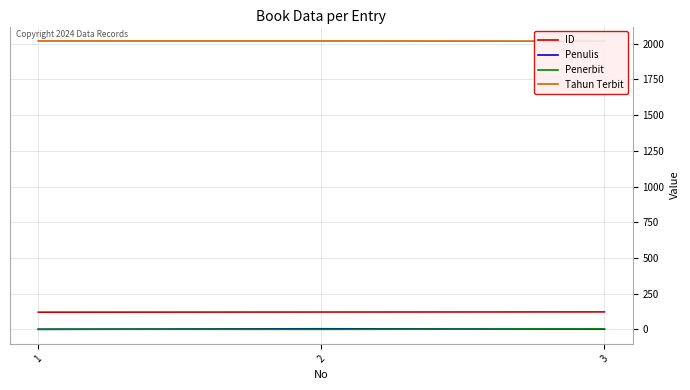

How many categories are shown in the chart?

3